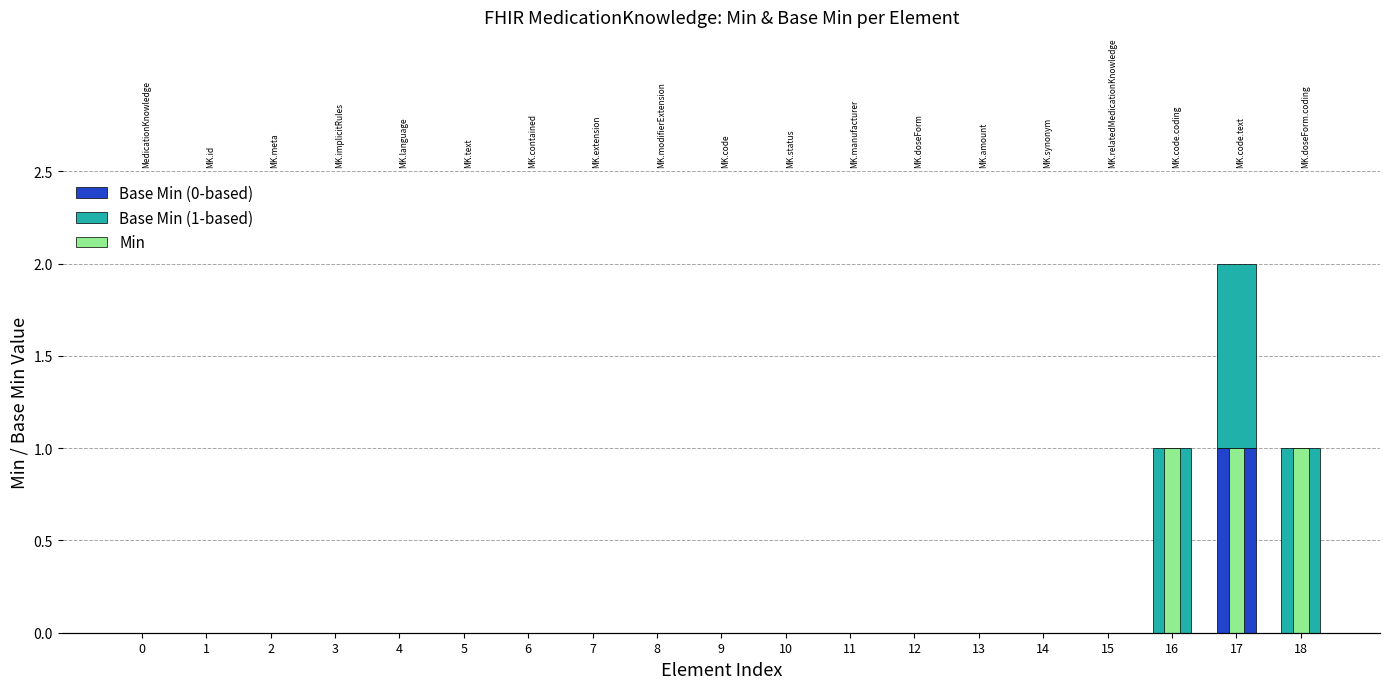

The value of Base Min (0-based) at 5 is 1. True or false?

False